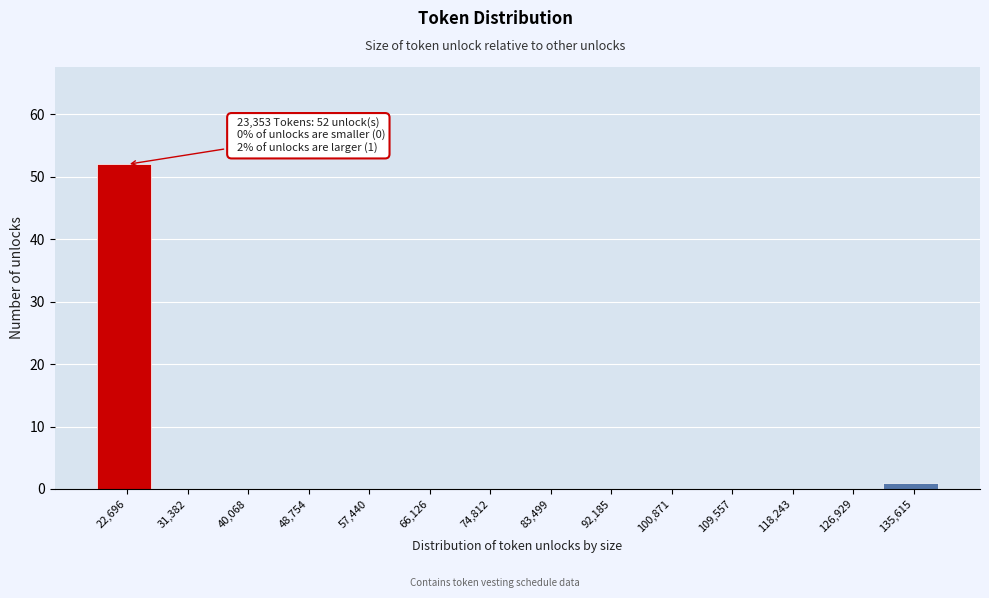

Over which range of the x-axis is the bar tallest?

18000 to 27000